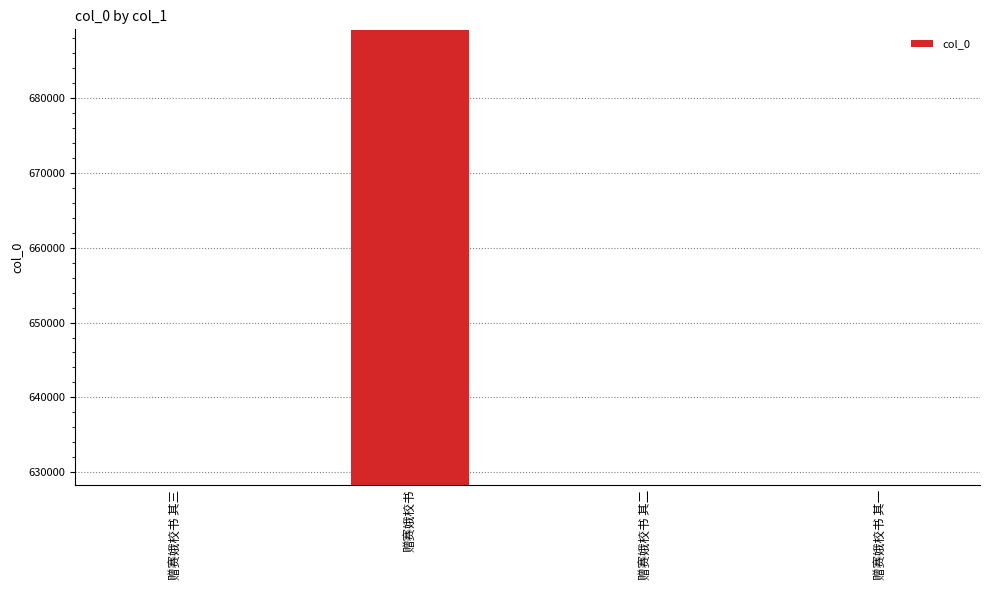

What is the ratio of the value at 赠赛娥校书 to the value at 赠赛娥校书 其二?

1.1